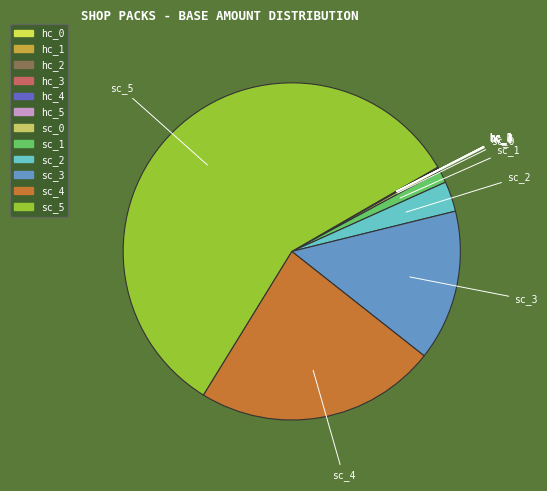

Which slice is the largest?

sc_5